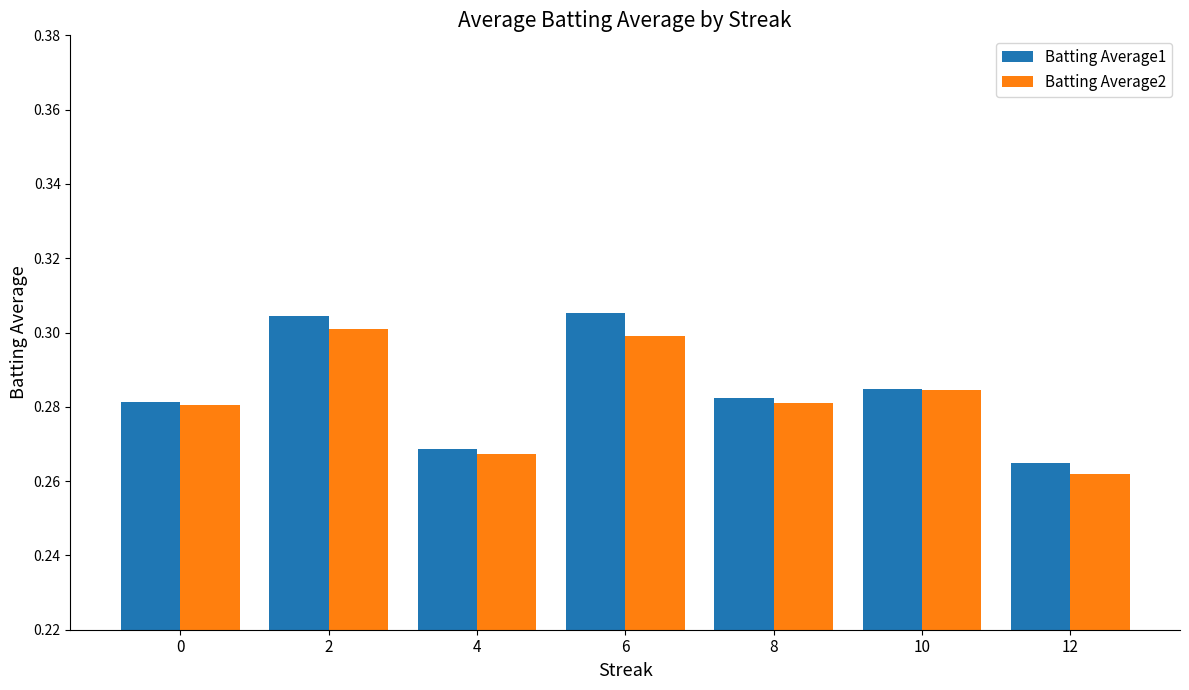

Which category has the lowest value across all series?

12